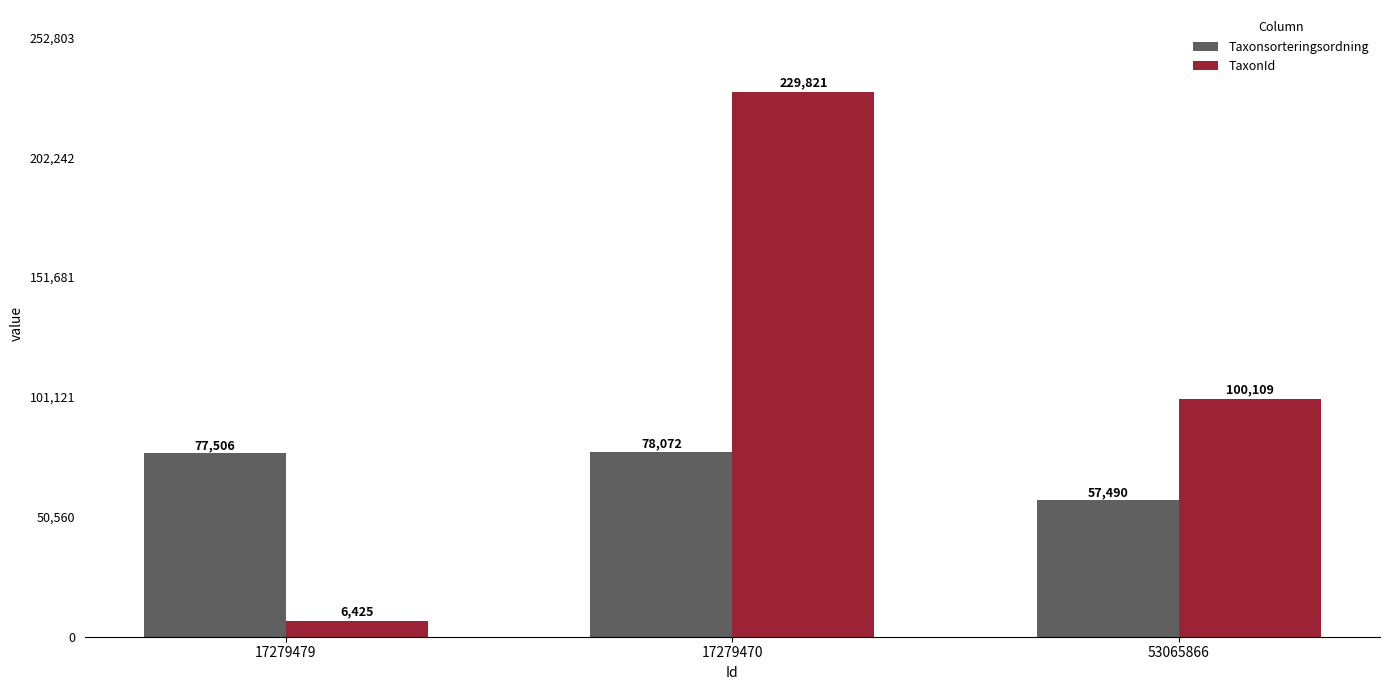

How many values in the TaxonId series are below 100109?

1